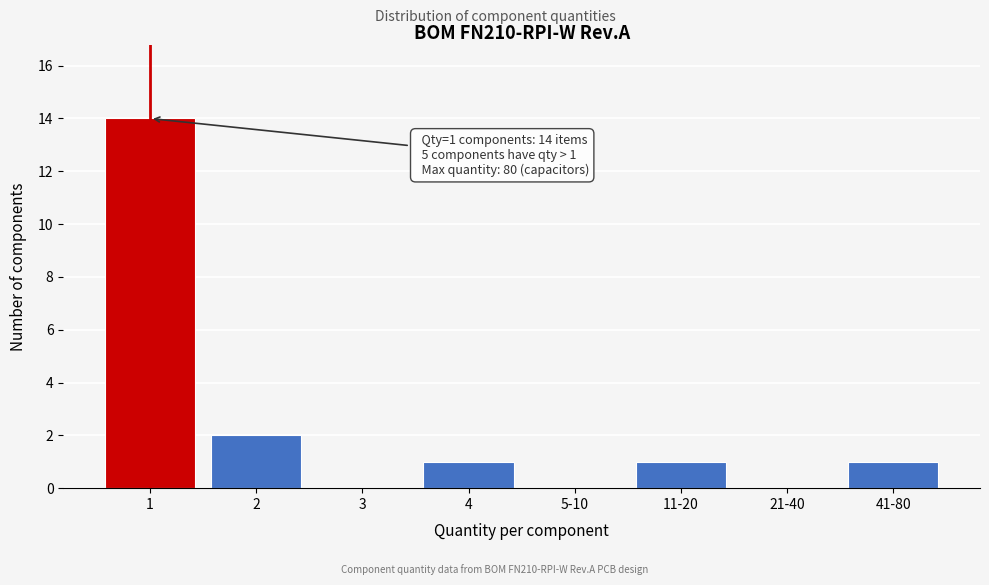

Reading left to right, what are all the values shown in this chart?

1=14	2=2	3=0	4=1	5-10=0	11-20=1	21-40=0	41-80=1